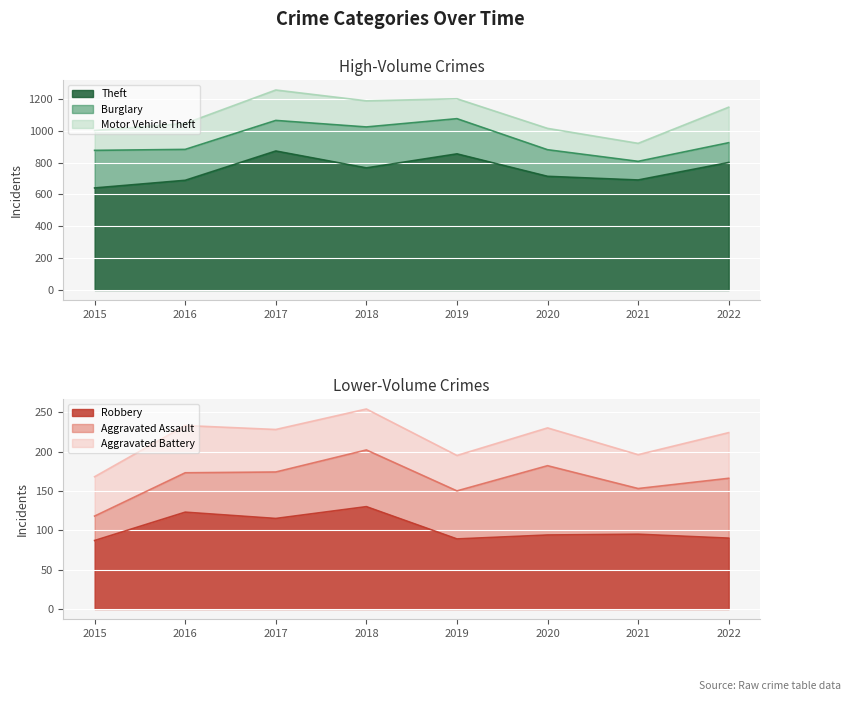

Reading left to right, extract all data points from this chart.

Theft: 641	689	873	767	855	714	691	801
Burglary: 236	194	192	257	221	167	117	124
Motor Vehicle Theft: 125	163	191	164	125	134	113	223
Robbery: 87	123	115	130	89	94	95	90
Aggravated Assault: 31	50	59	72	61	88	58	76
Aggravated Battery: 50	60	54	52	45	48	43	58